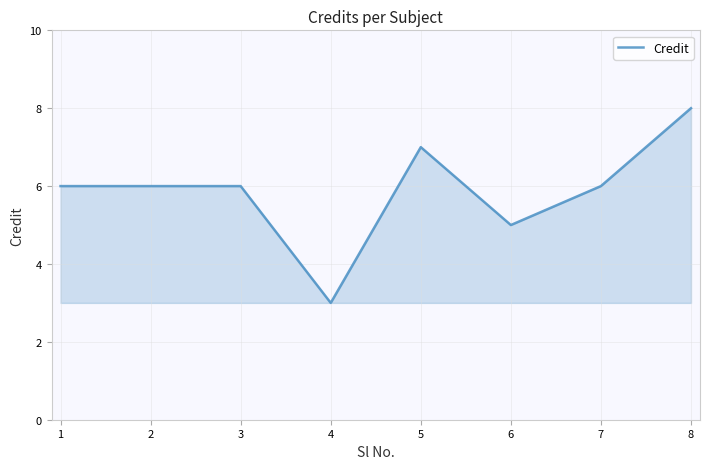

True or false: there are more than 0 points higher than both neighbors.

True